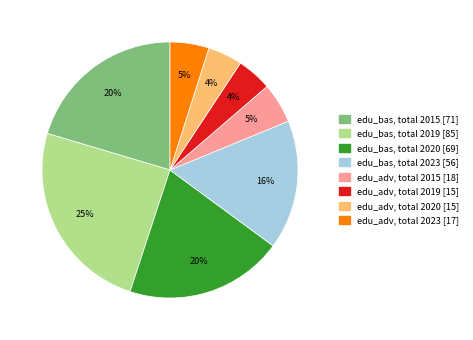

Does any single category account for the majority?

No